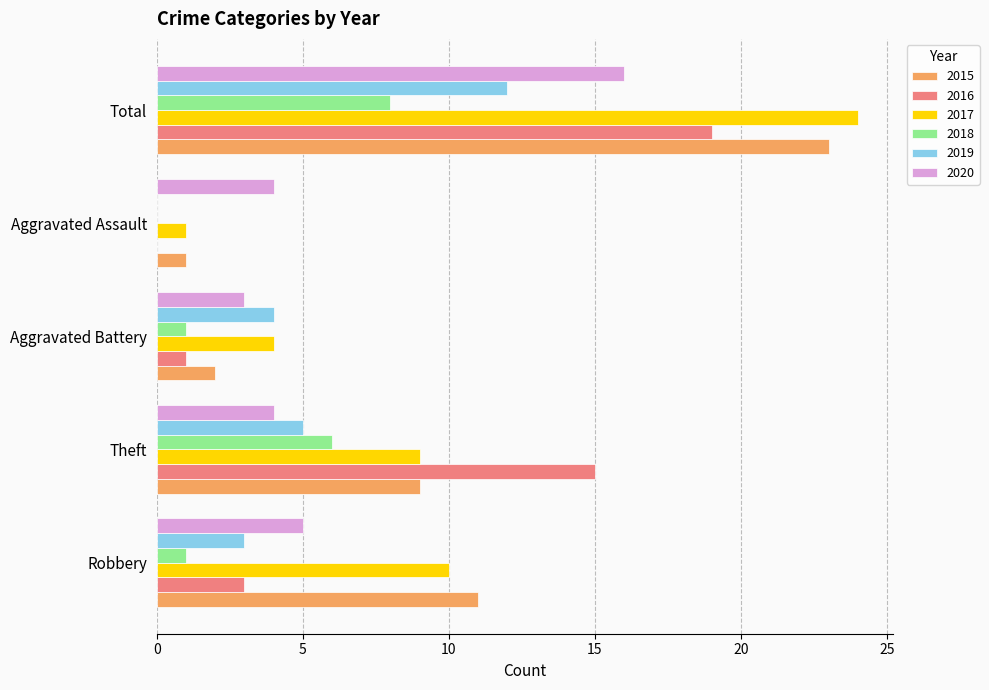

What is the sum of the 2020 values at Total and Theft?

20